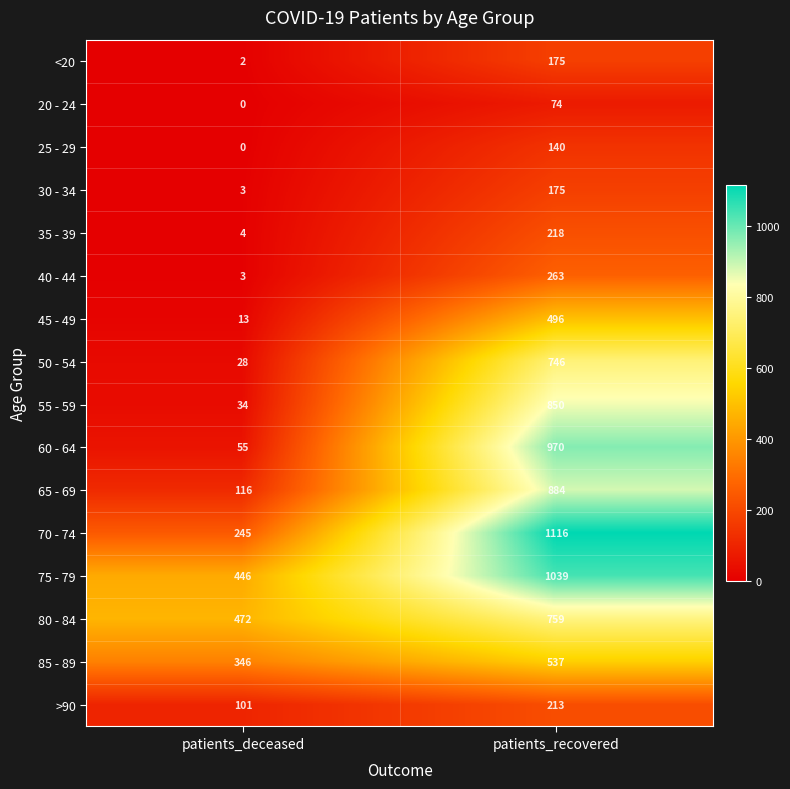

What is the greatest value displayed?

1116